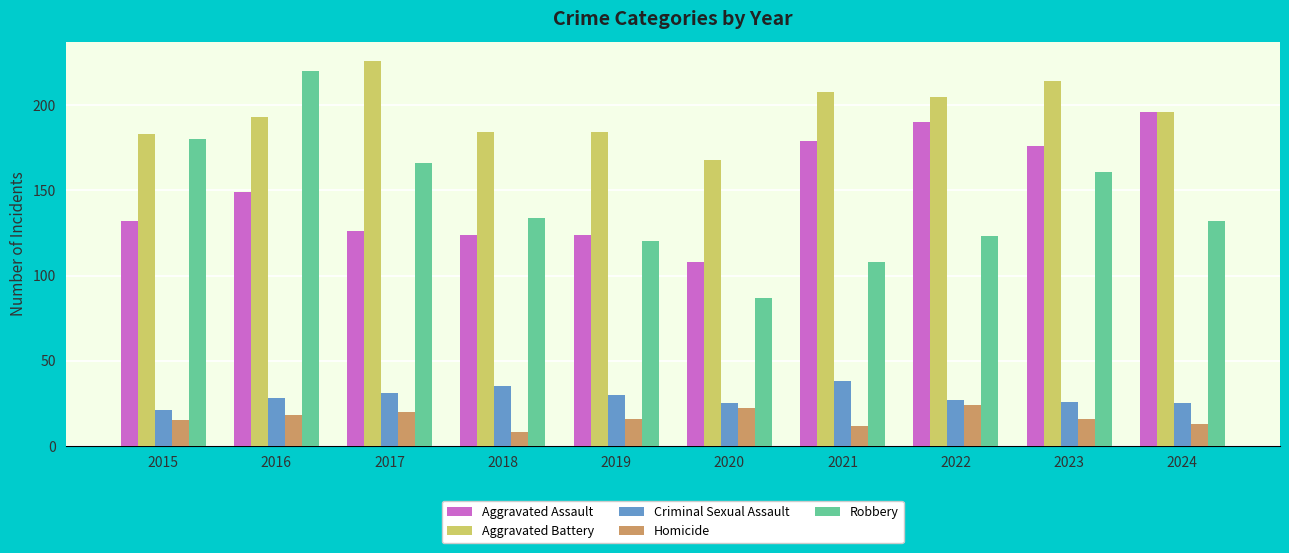

What is the difference between the Robbery values at 2017 and 2016?

54